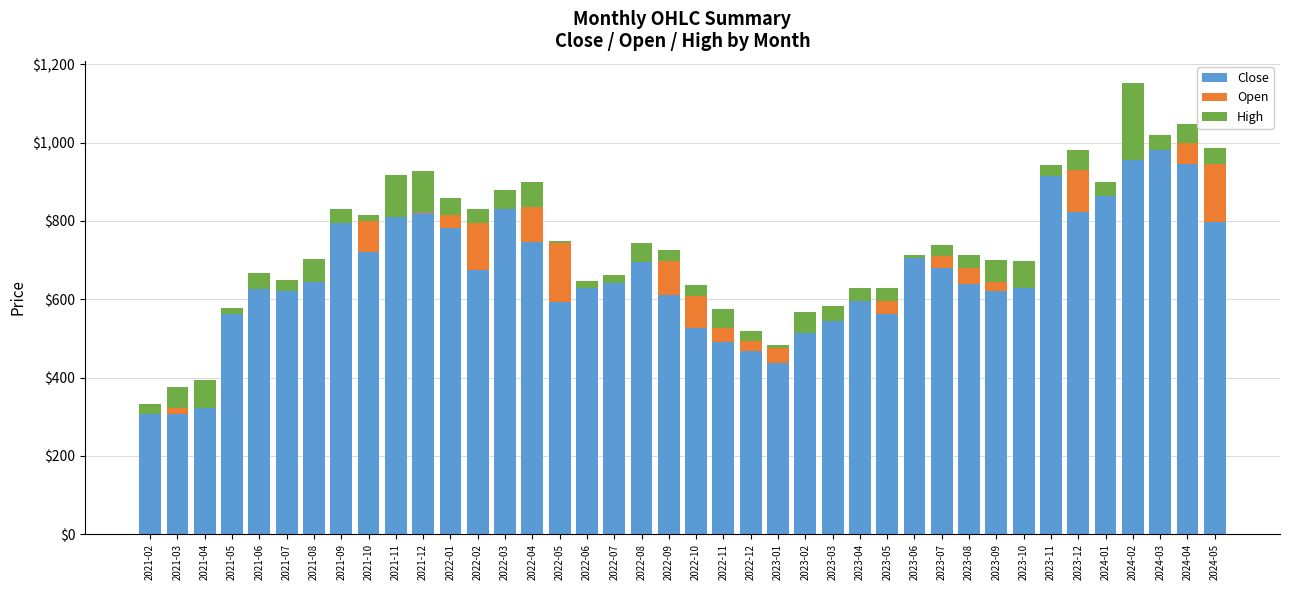

What is the sum of all Close values?

26421.1